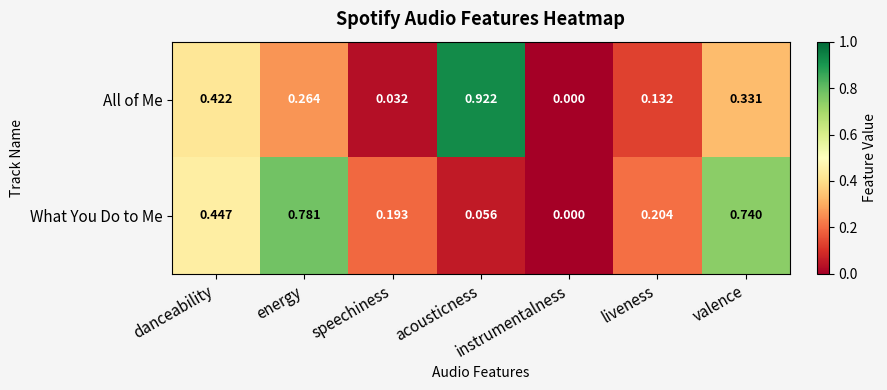

Which label corresponds to the smallest value in the chart?

instrumentalness